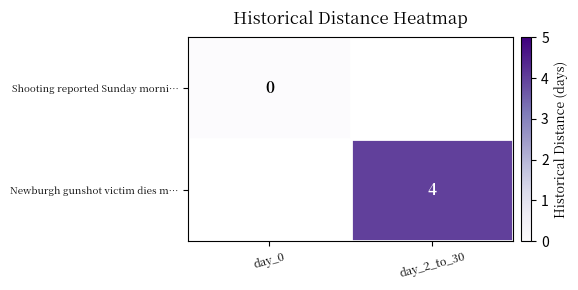

The Newburgh gunshot victim dies m… series shows 6 at day_2_to_30. True or false?

False